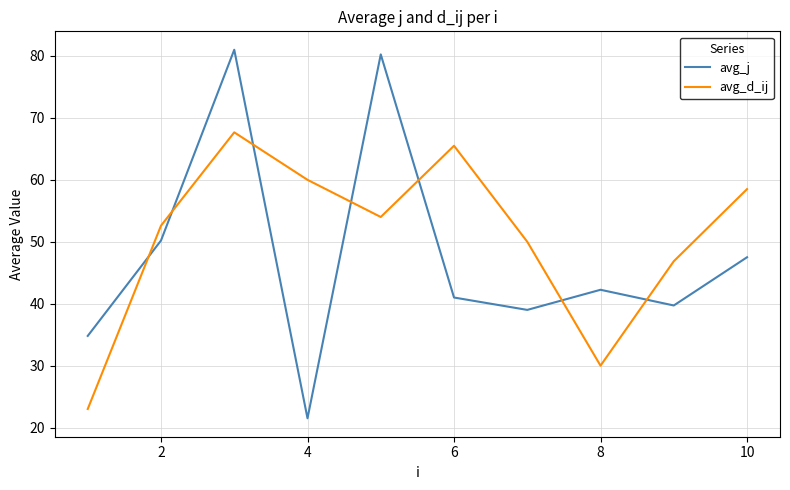

Which series has the largest total across all categories?

avg_d_ij